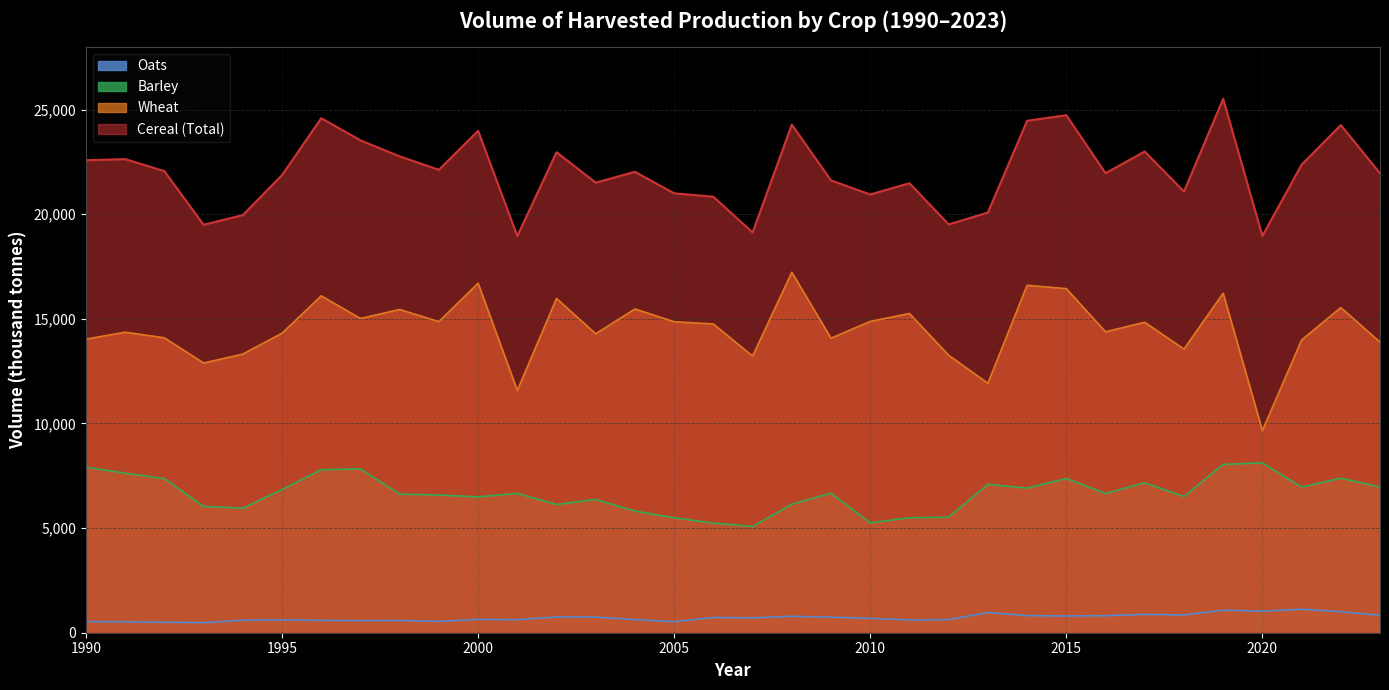

Where is Barley nearest to the value 6598?

1999